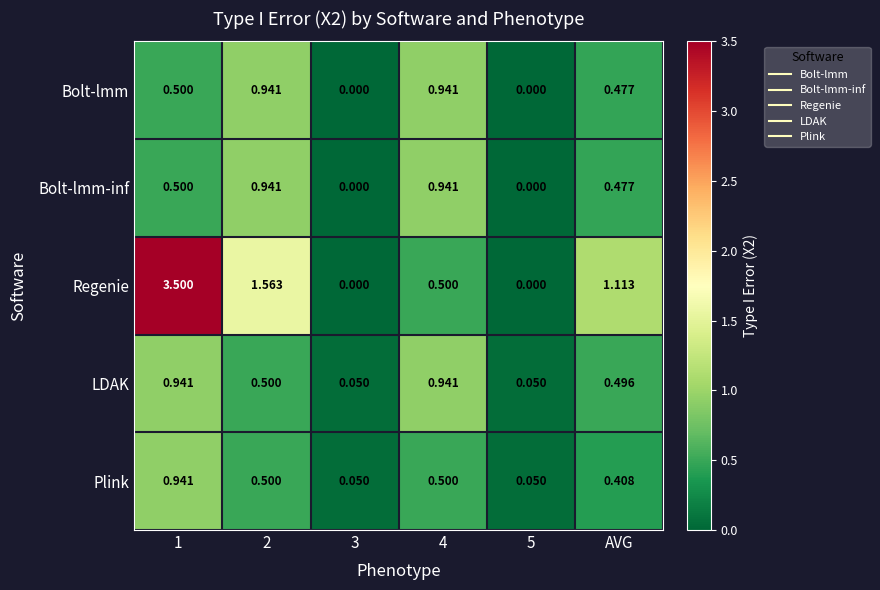

Is the value of LDAK at 3 greater than the value of Regenie at 5?

Yes